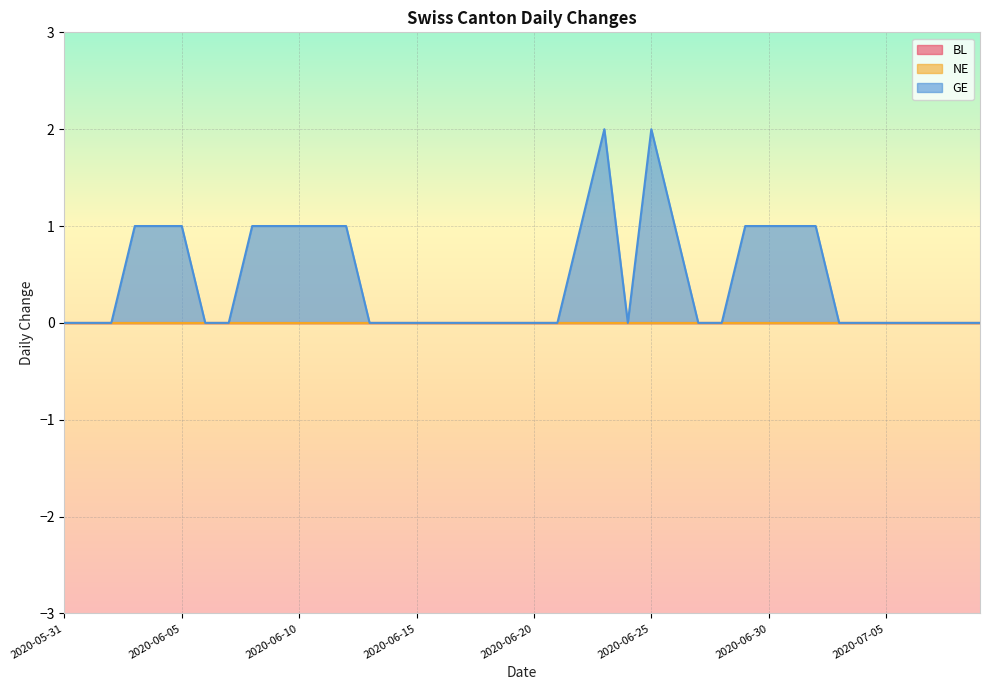

What is the label of the 25th point from the right?

2020-06-15